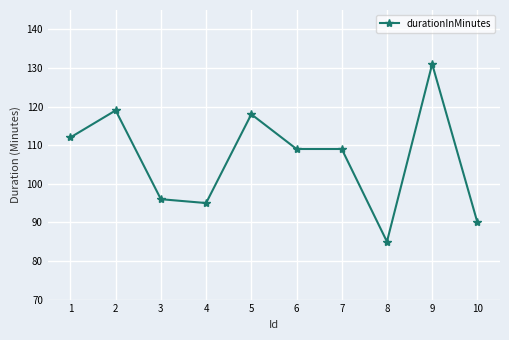

The chart shows a value of 131 at 9. True or false?

True